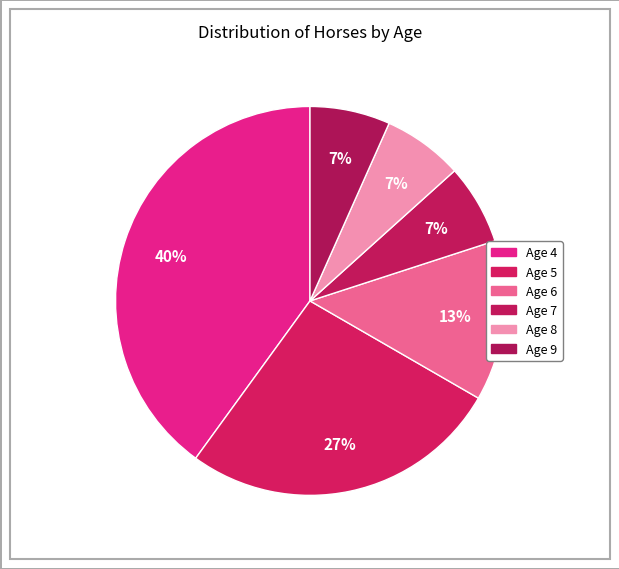

To the nearest percent, what is the combined percentage of Age 5 and Age 6?

40%